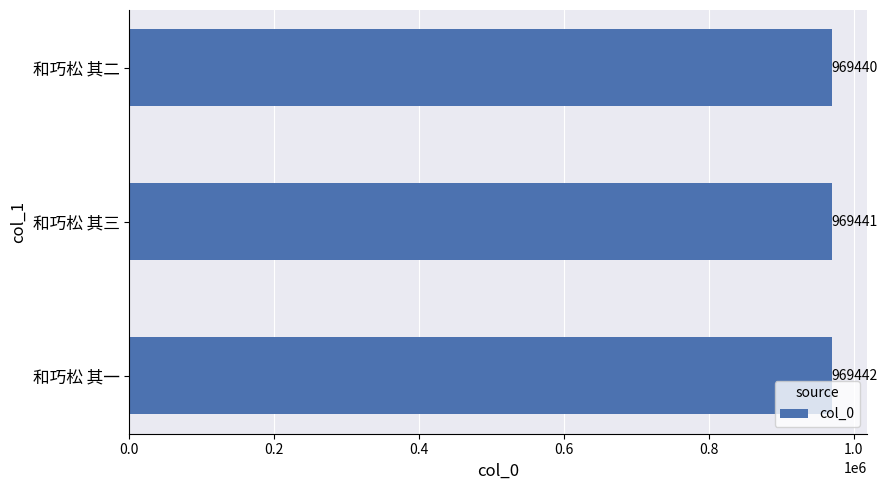

Reading bottom to top, what are all the values shown in this chart?

969442	969441	969440